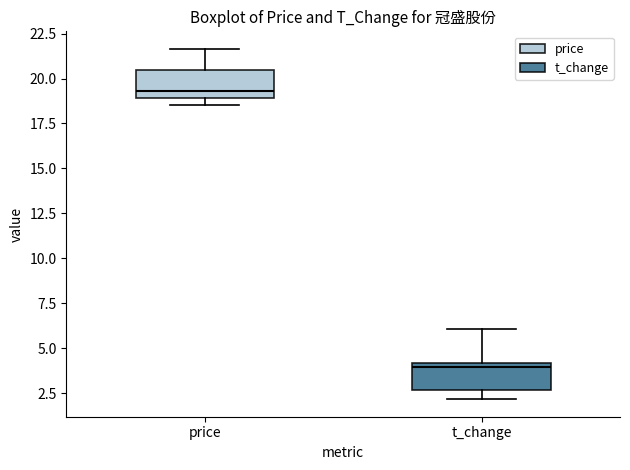

Which box has the highest median line?

price